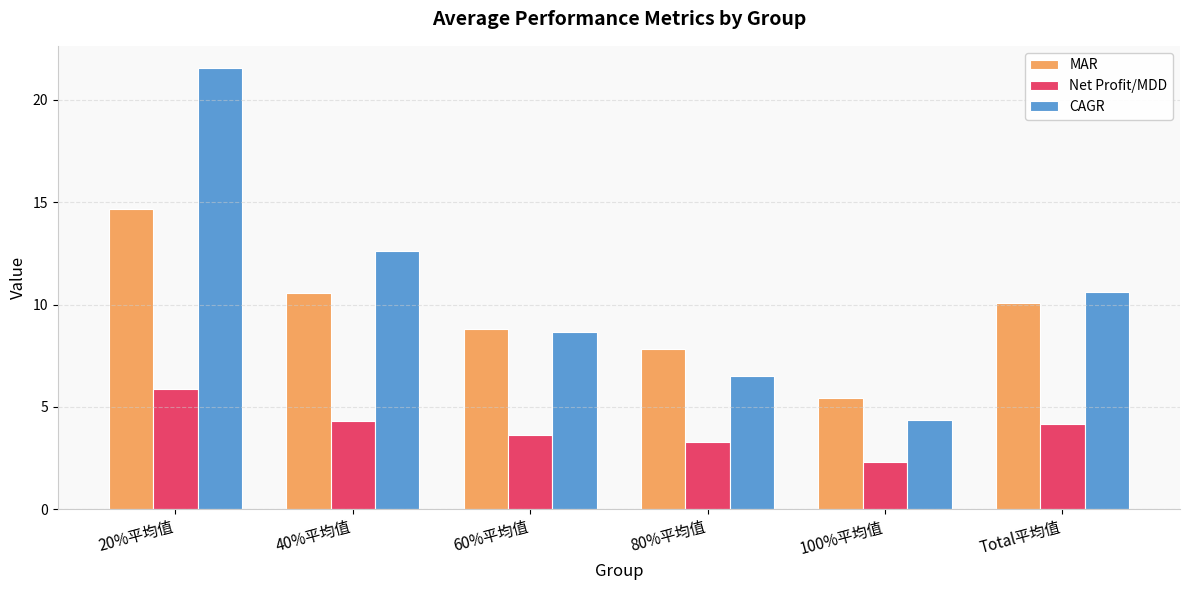

At which label does Net Profit/MDD first exceed 4?

20%平均值